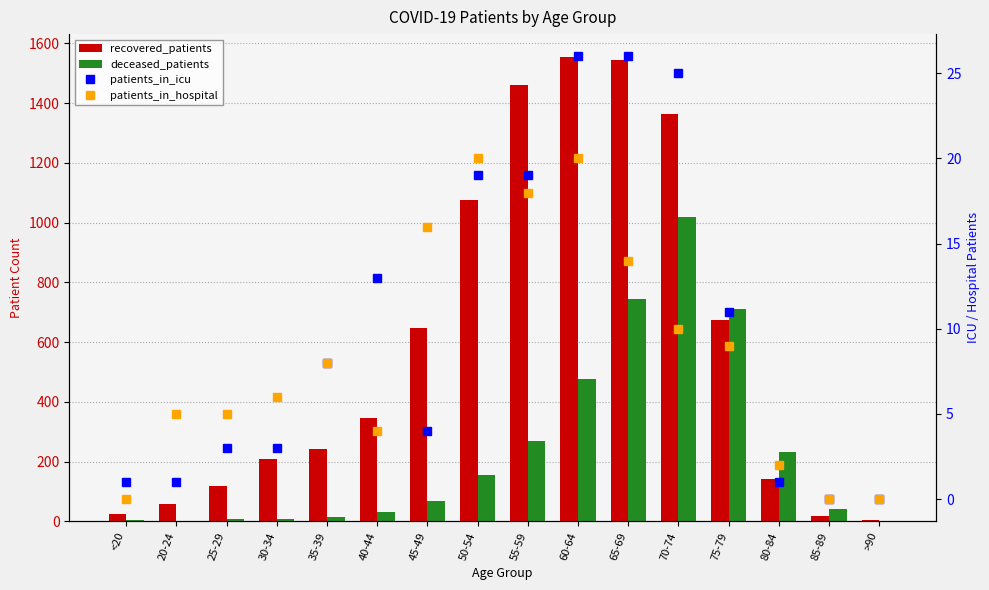

At which category is the sum across all series the highest?

70-74